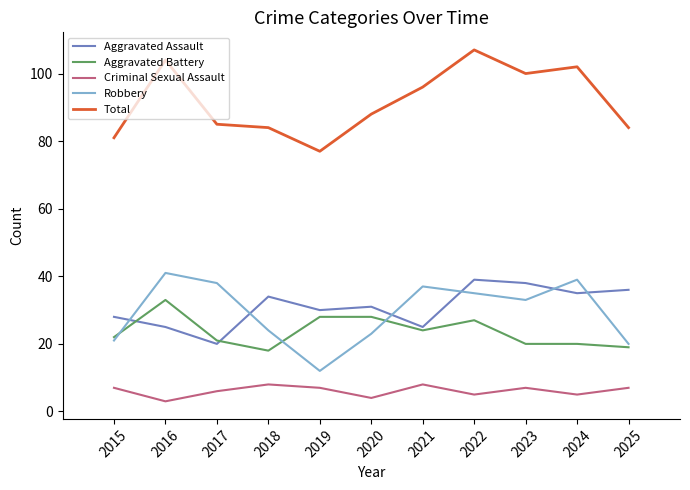

True or false: Aggravated Assault and Total cross at least once.

False